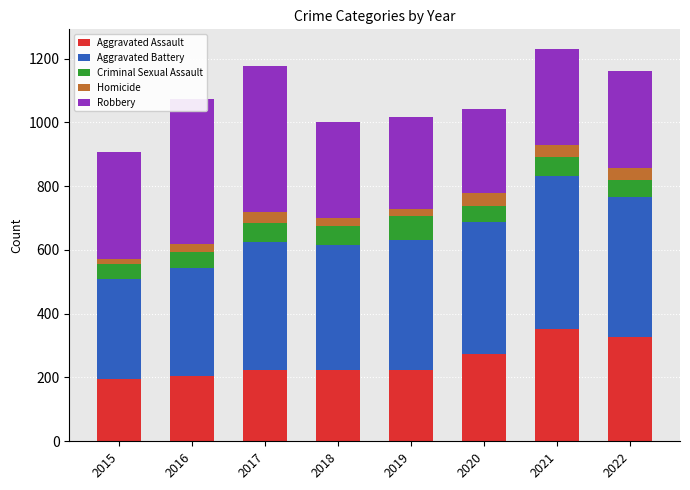

Is it true that Aggravated Assault equals 352 at 2021?

True